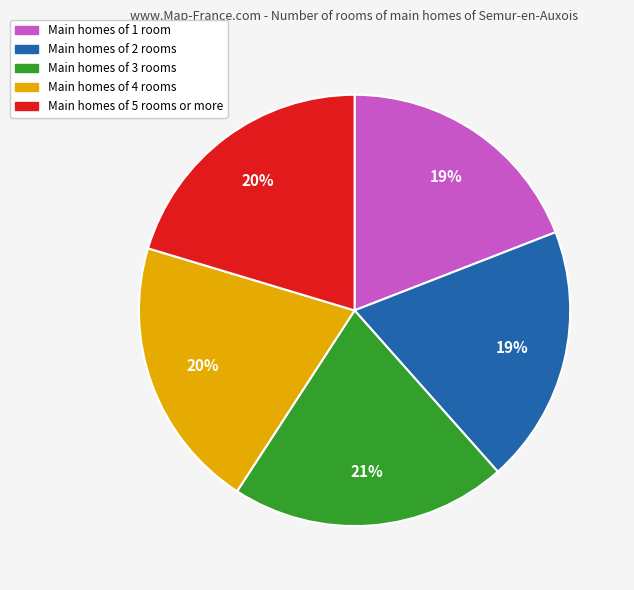

True or false: Main homes of 1 room accounts for 19% of the total.

True